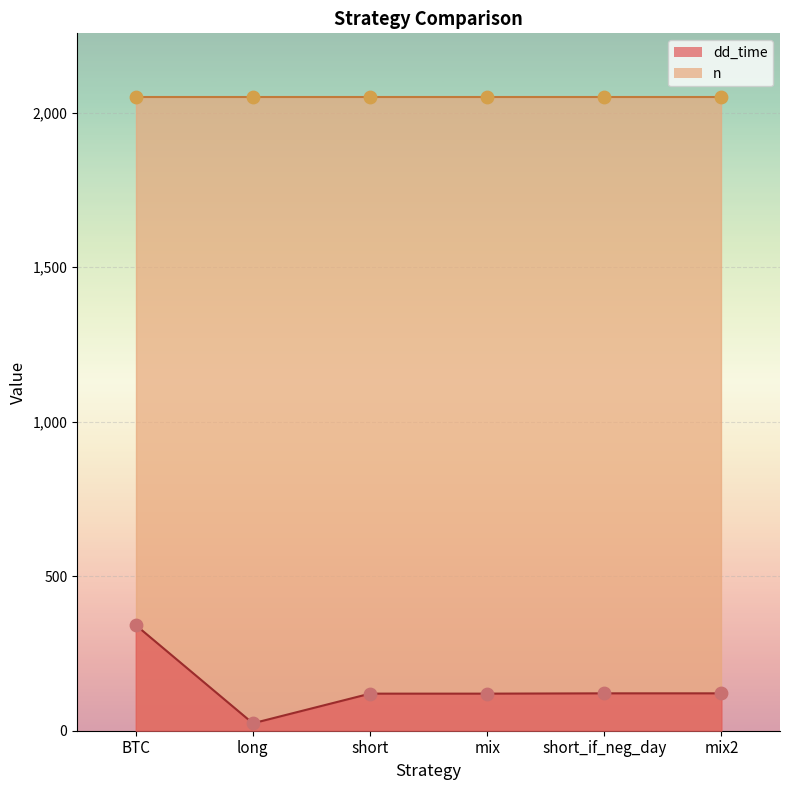

Between short_if_neg_day and long, which is larger?

short_if_neg_day